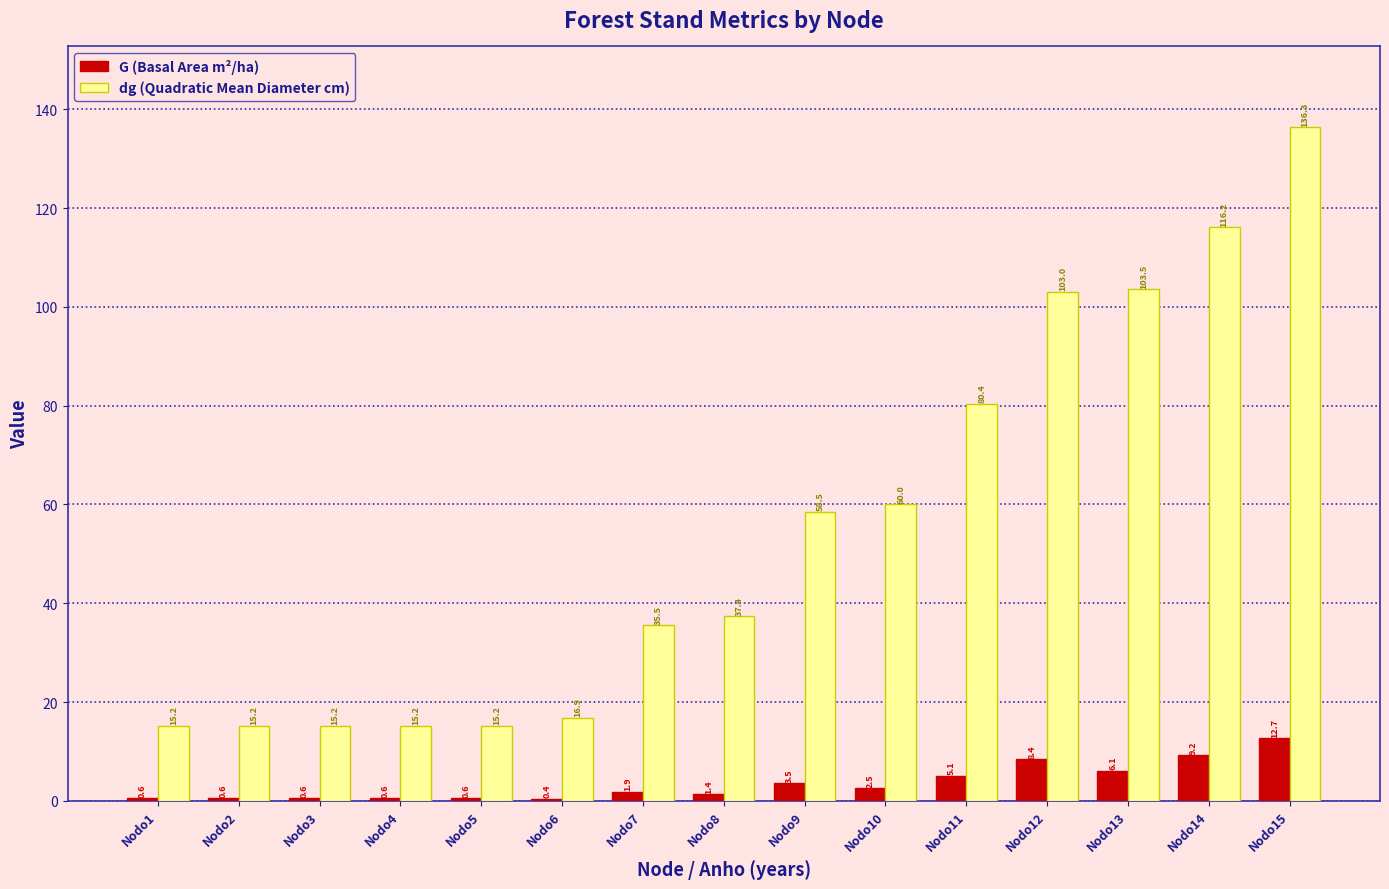

What is the approximate value of G (Basal Area m²/ha) at Nodo7?

1.9